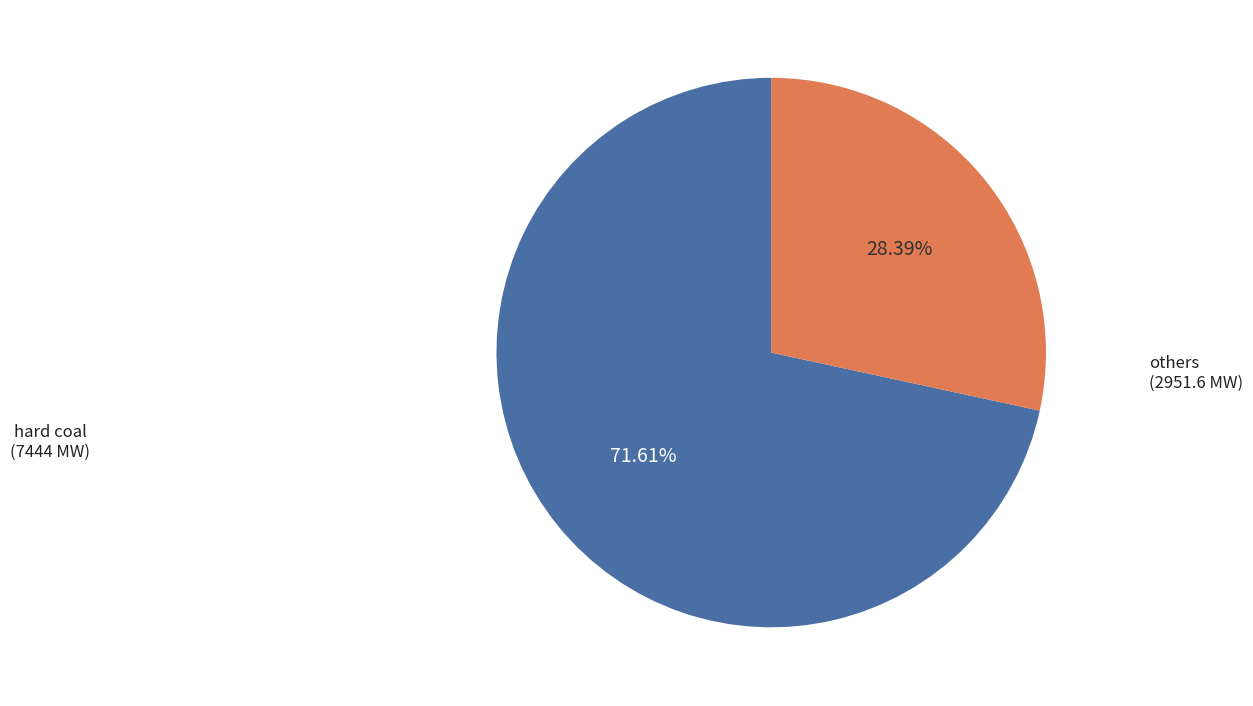

Is there any slice that represents more than half of the pie?

Yes